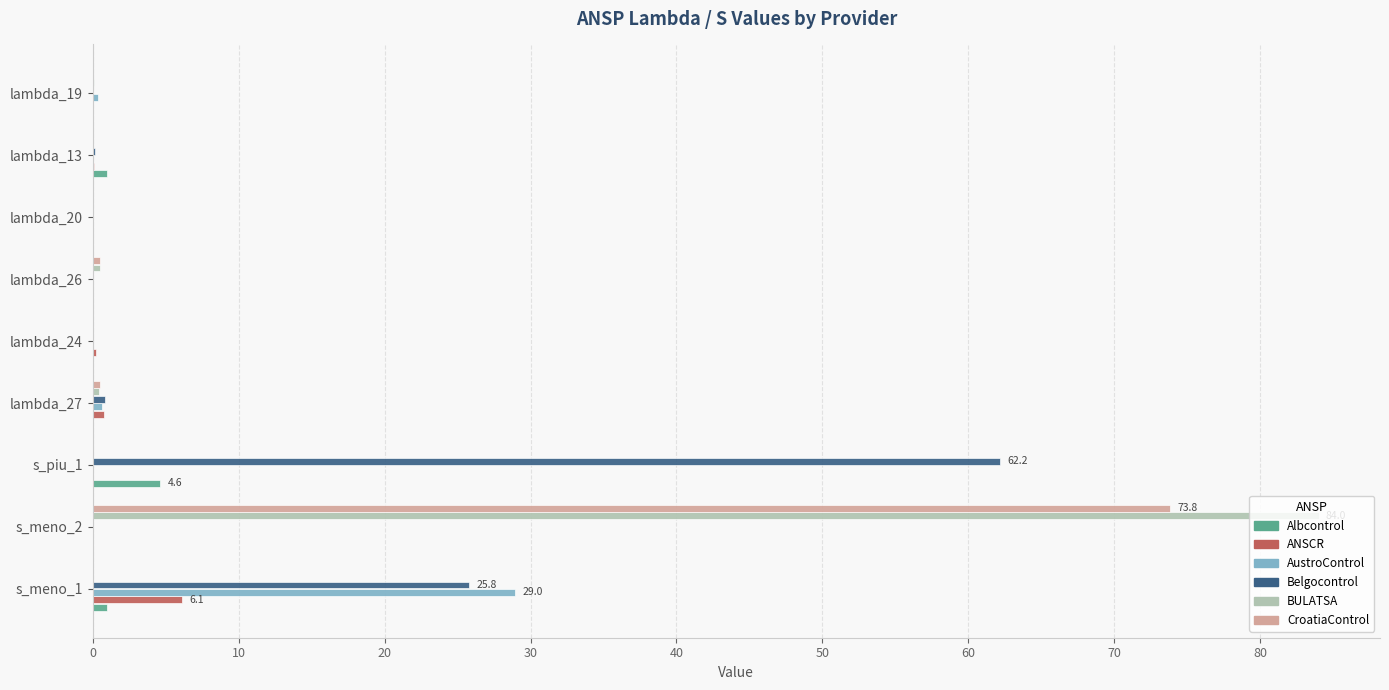

What are all the series names shown in the legend?

Albcontrol, ANSCR, AustroControl, Belgocontrol, BULATSA, CroatiaControl